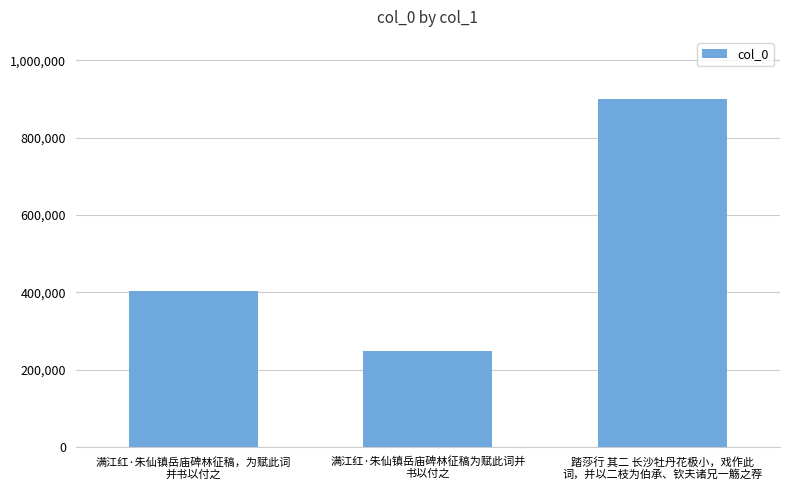

Approximately how many times larger is the value at 满江红·朱仙镇岳庙碑林征稿，为赋此词
并书以付之 compared to 满江红·朱仙镇岳庙碑林征稿为赋此词并
书以付之?

1.6